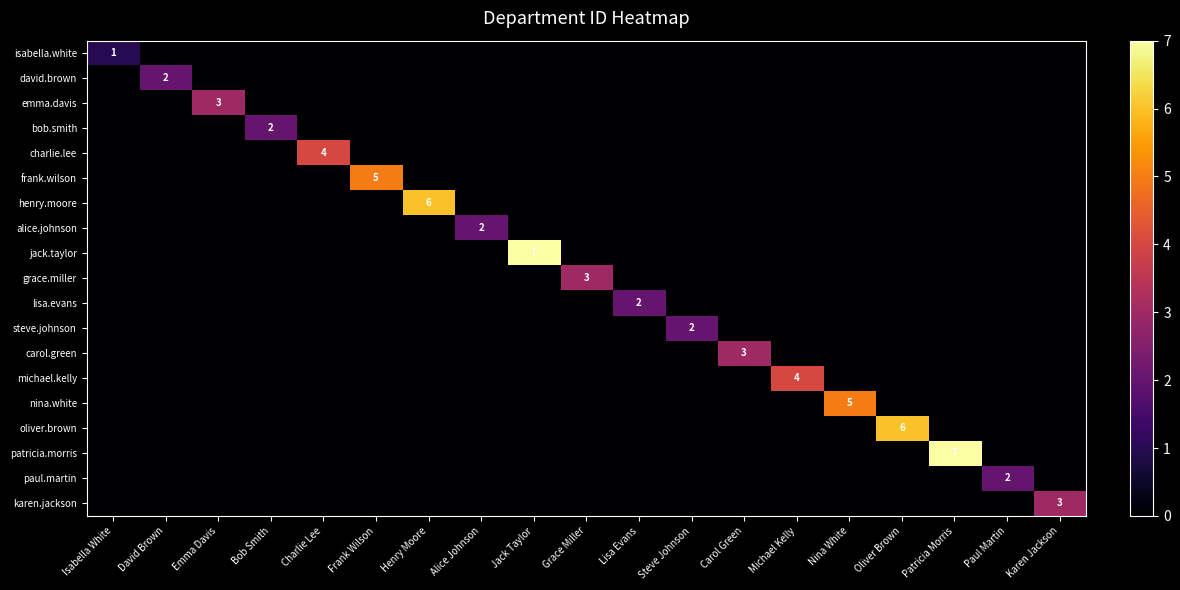

At which label does carol.green reach its minimum?

Isabella White